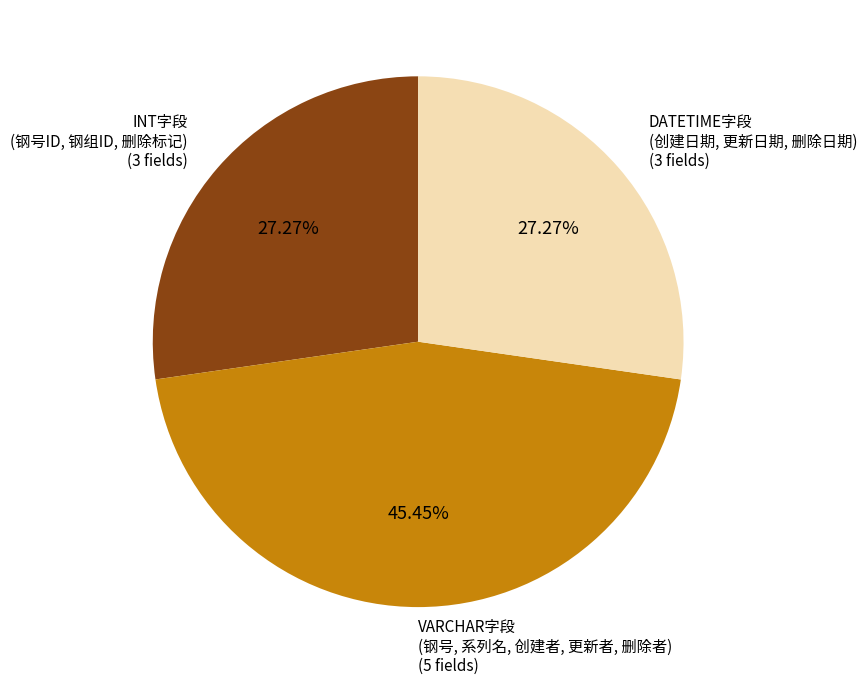

Approximately how many times larger is the value at INT字段 (钢号ID, 钢组ID, 删除标记) compared to VARCHAR字段 (钢号, 系列名, 创建者, 更新者, 删除者)?

0.6